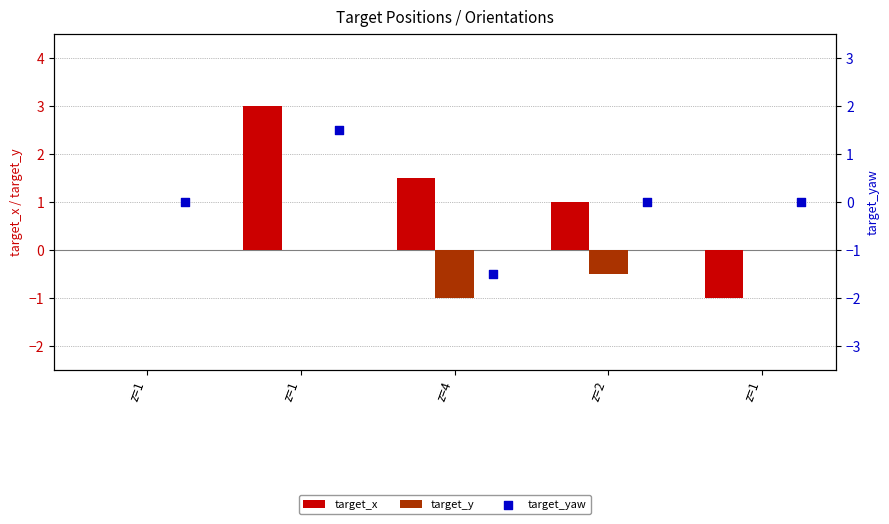

Which series contains the highest Y value?

target_x